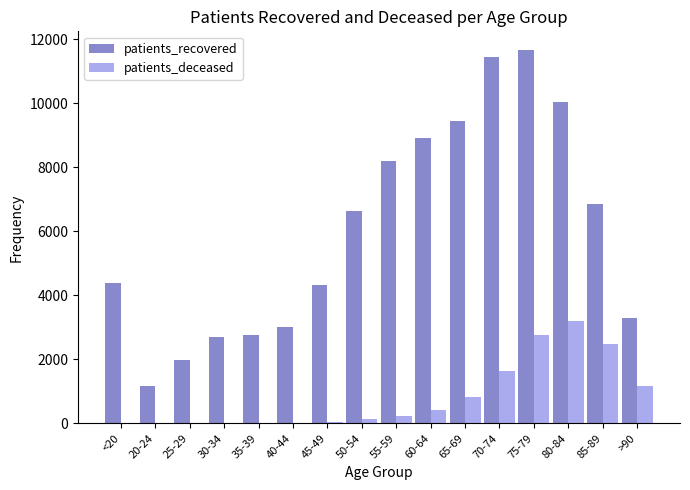

What is the maximum value shown in the chart?

11664